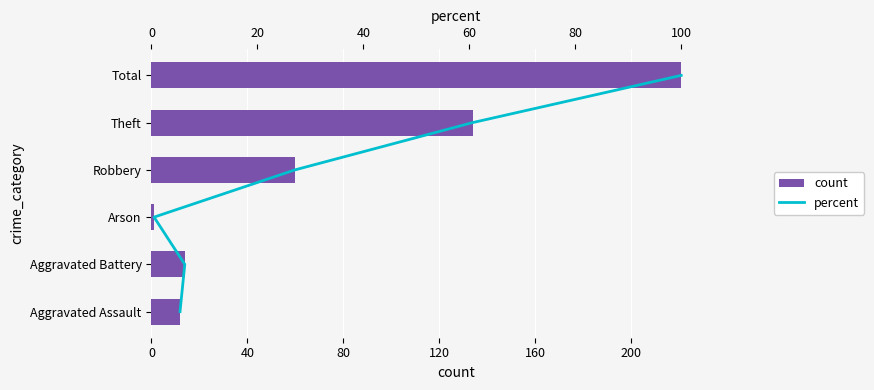

How many values in the count series are below 60?

3